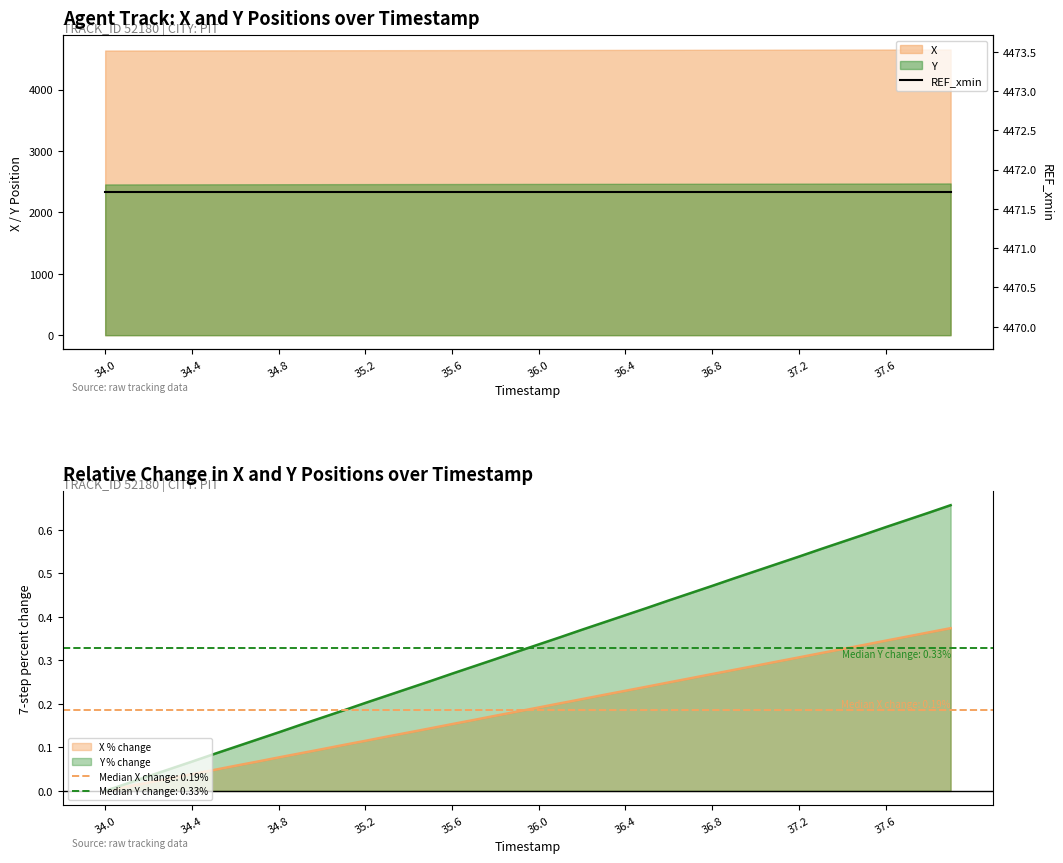

True or false: Y and X intersect in this chart.

False